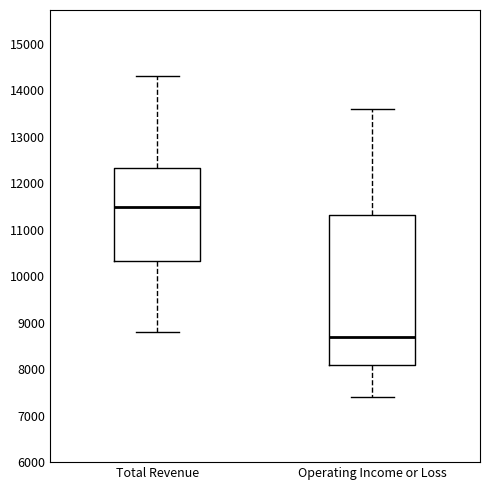

Which box's median line is the lowest?

Operating Income or Loss